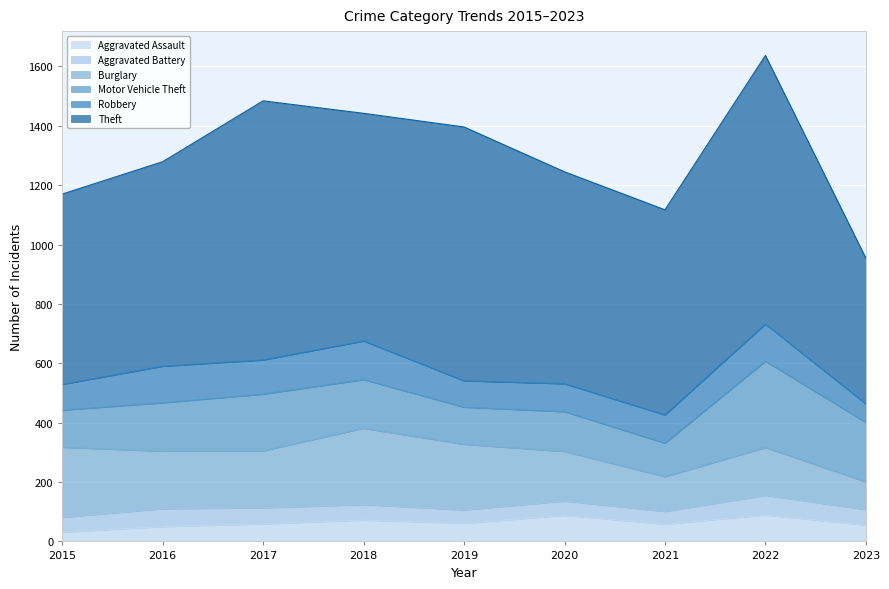

At which label is Motor Vehicle Theft closest to 202?

2023